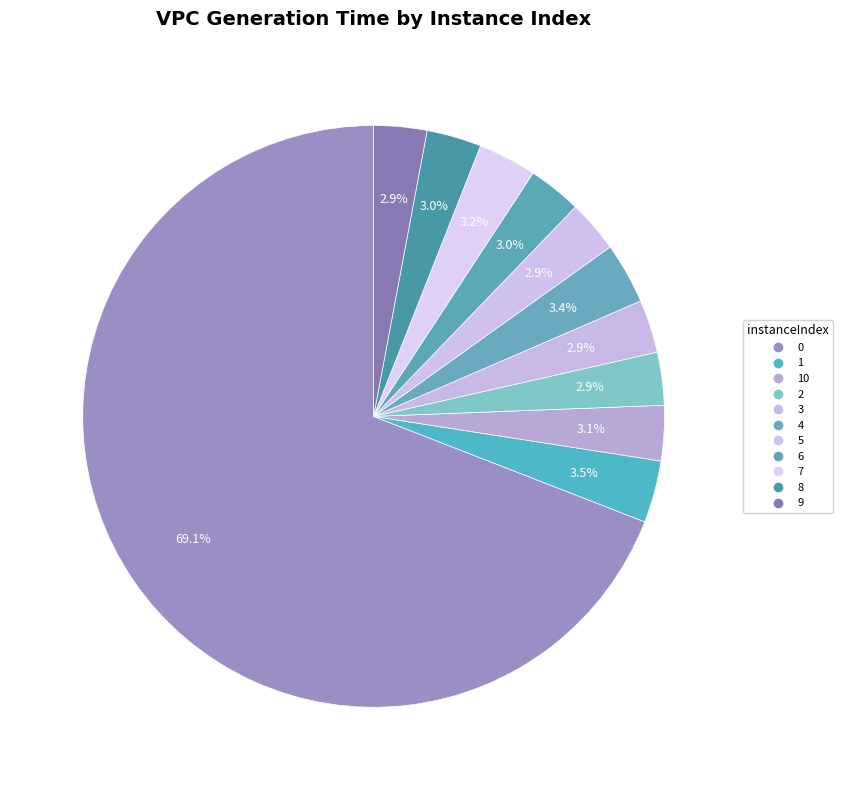

What is the smallest slice in the pie chart?

5